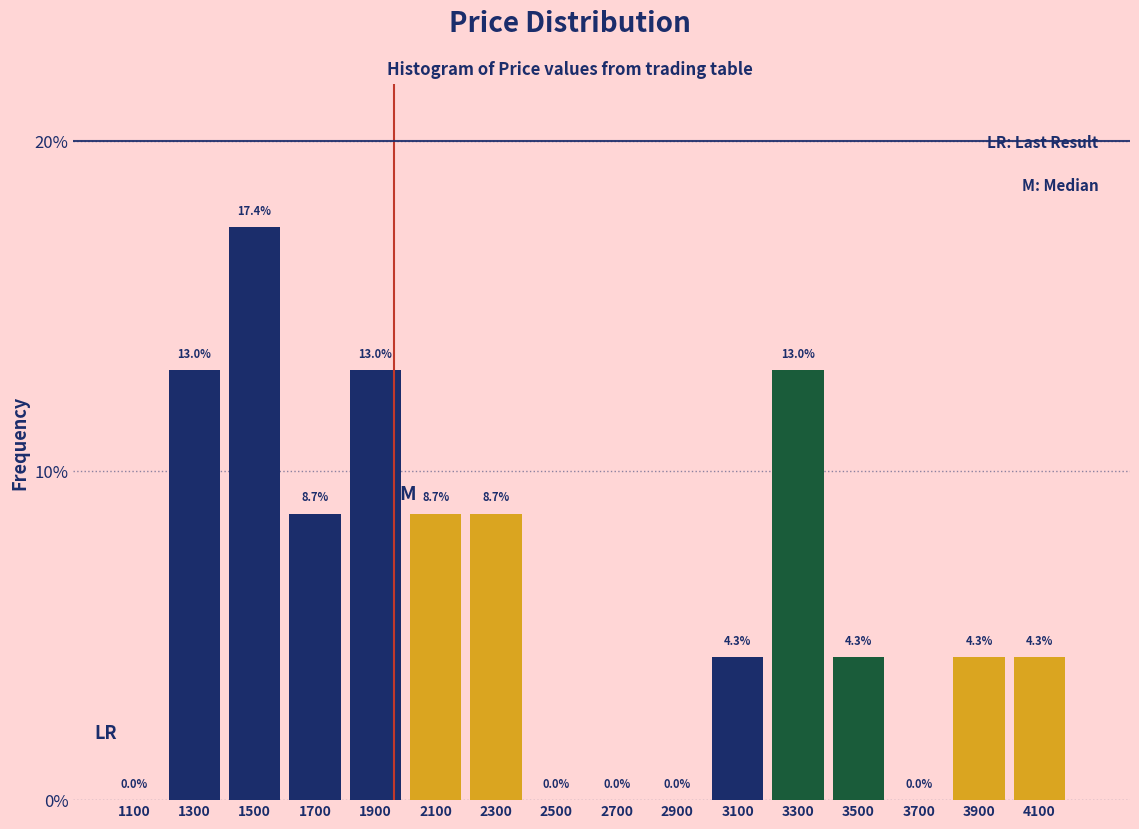

What is the height of the bar covering 1800 to 2000 on the x-axis?

13.0